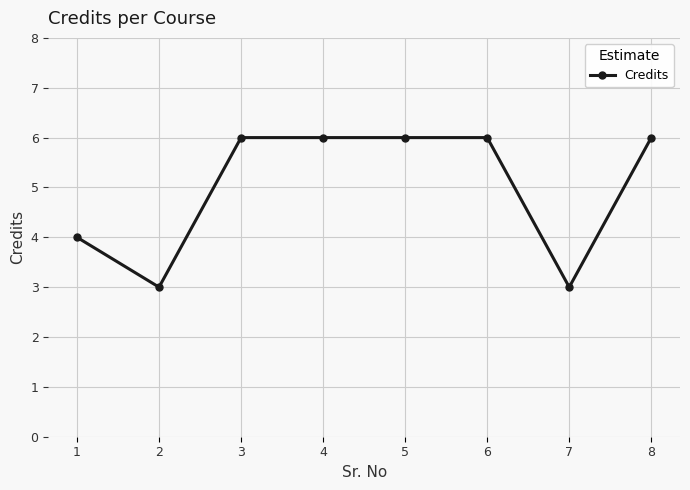

The value at 5 is 6. True or false?

True